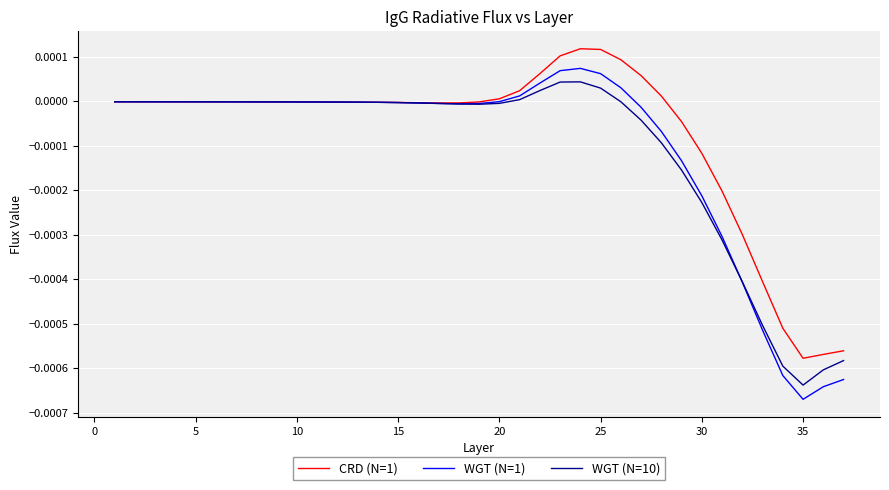

Which series has the largest range (max minus min)?

WGT (N=1)